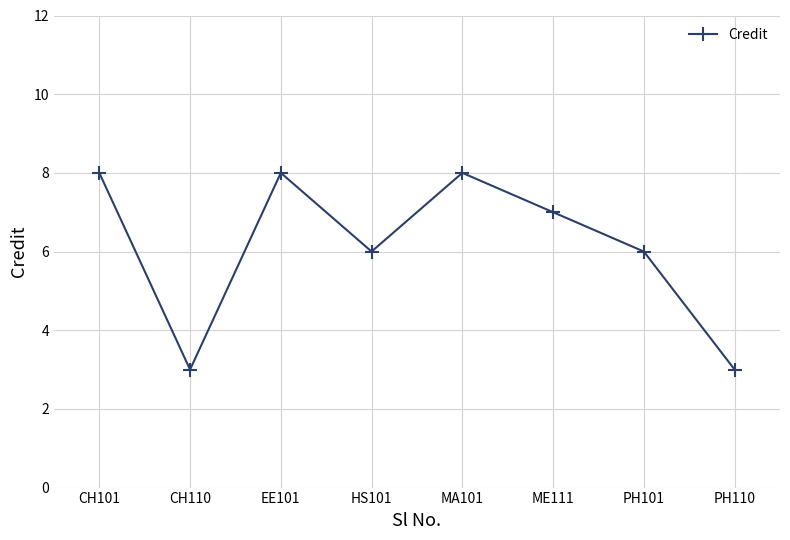

What value does the data have at PH101?

6